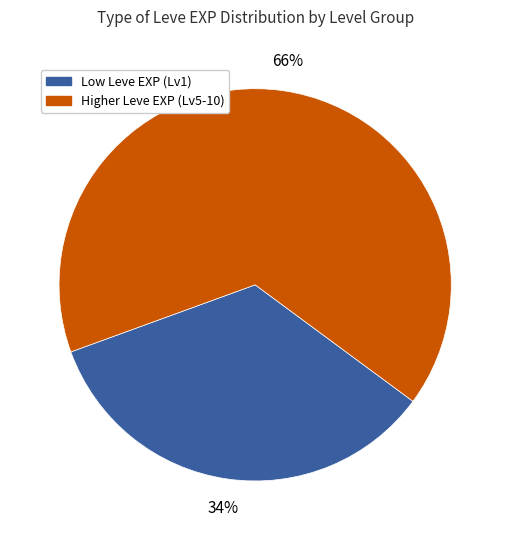

Does any single category account for the majority?

Yes